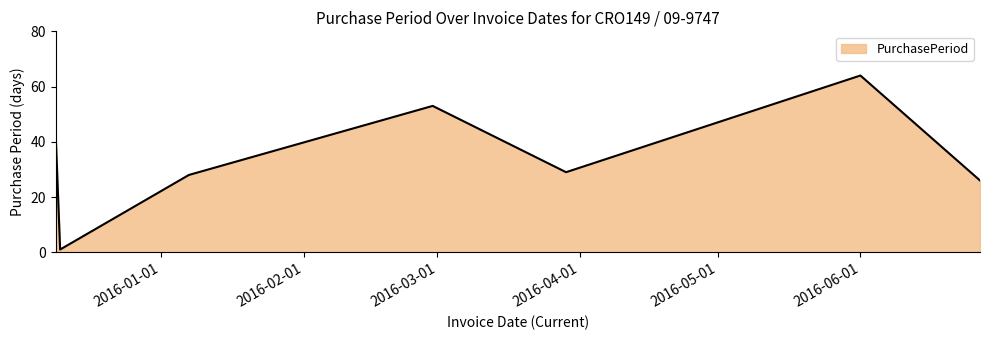

What is the greatest value displayed?

64